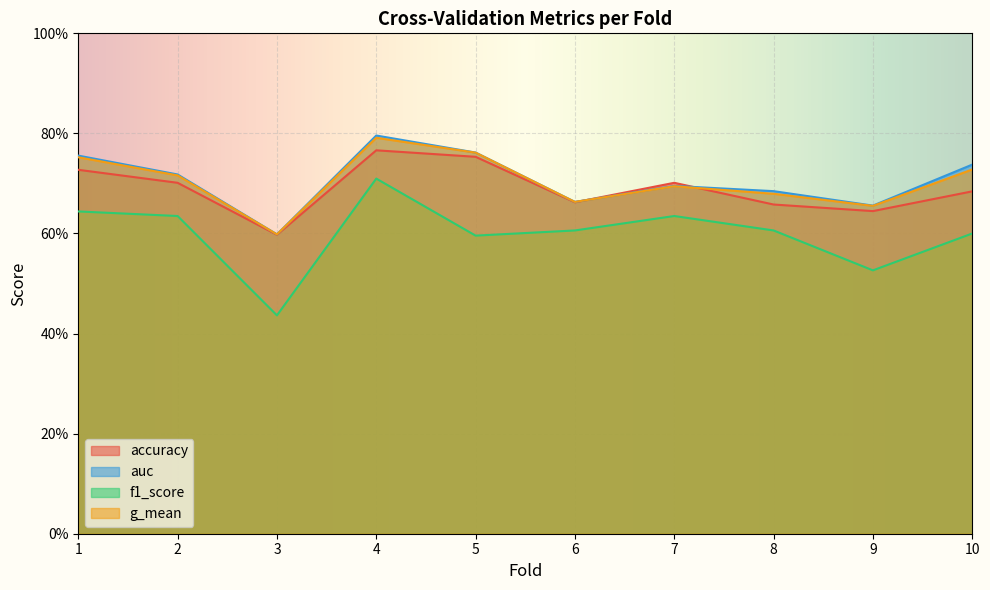

The auc series shows 1.1 at 9. True or false?

False